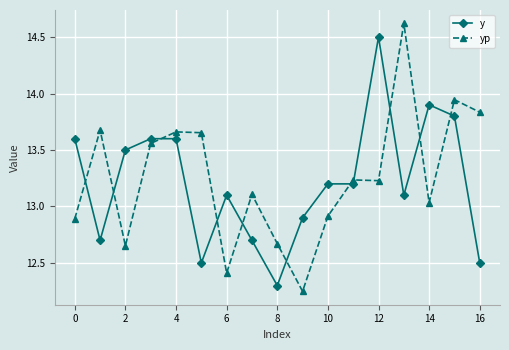

True or false: yp has more than 2 interior local peaks.

True